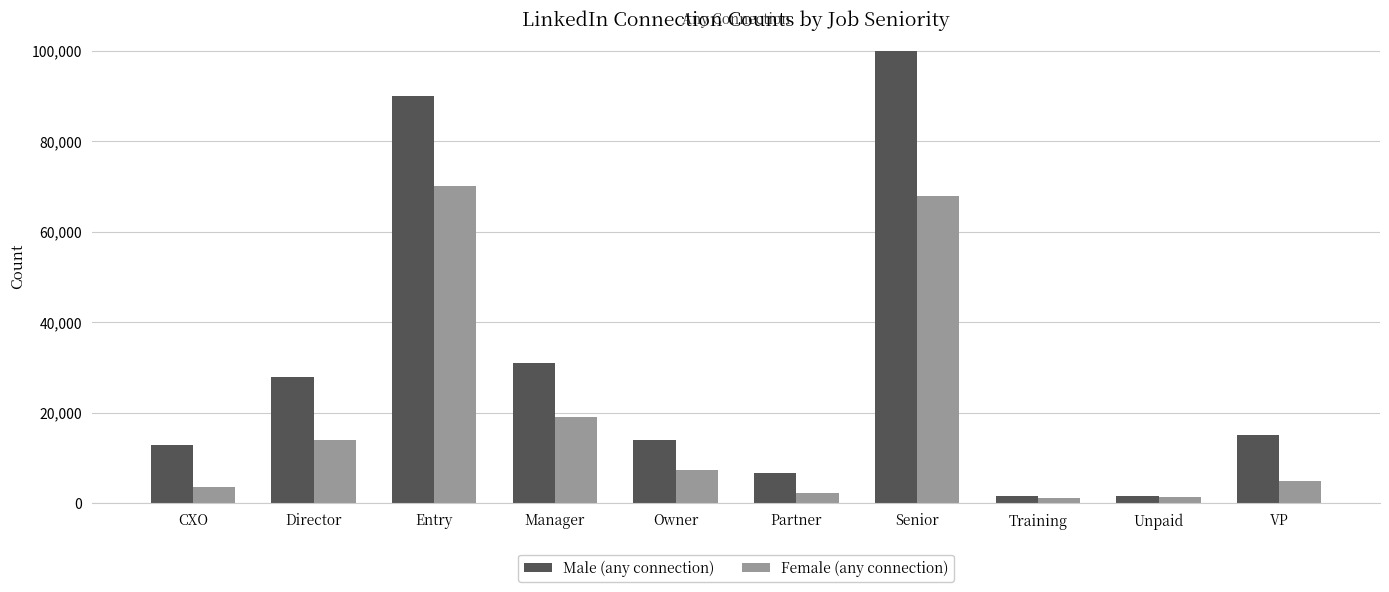

True or false: Male (any connection) has a value of 3977 at VP.

False